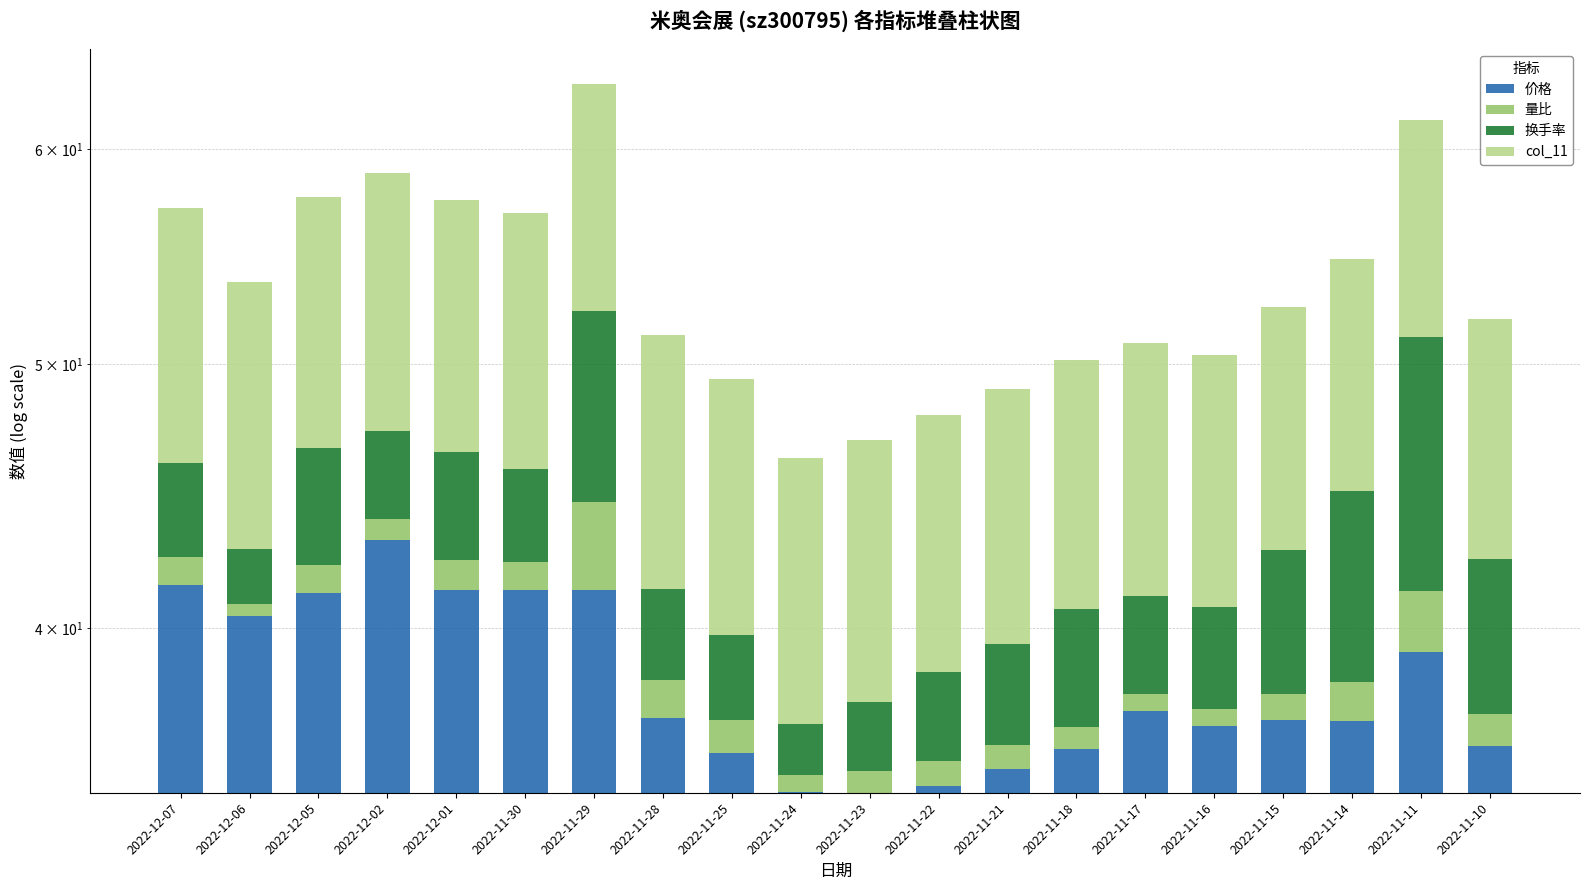

At which category is the sum across all series the highest?

2022-11-29